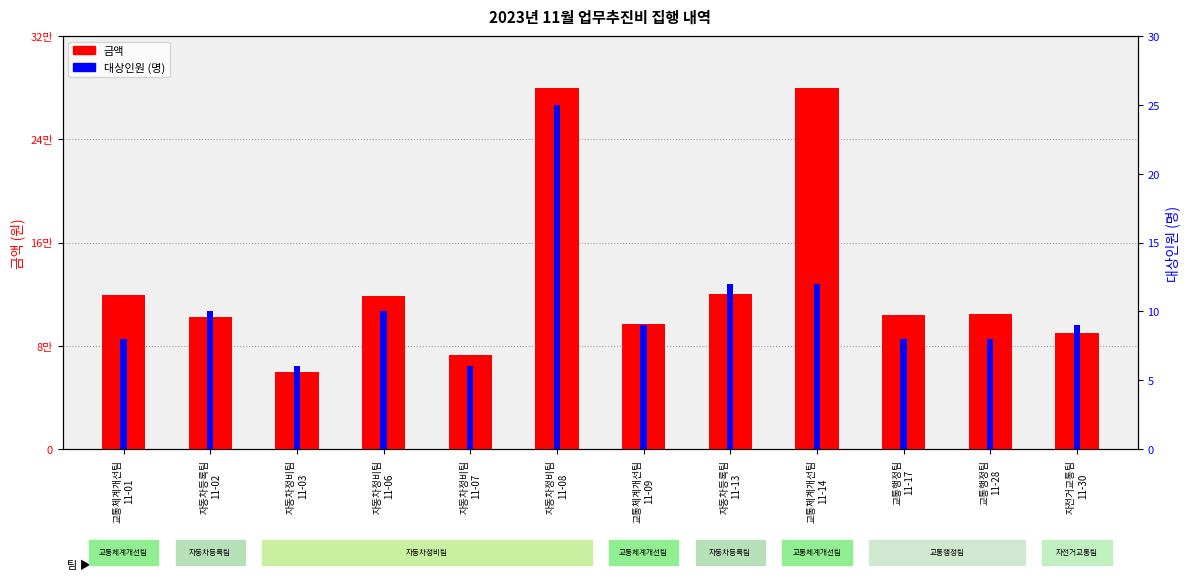

What is the label of the 8th bar from the right?

자동차정비팀
11-07